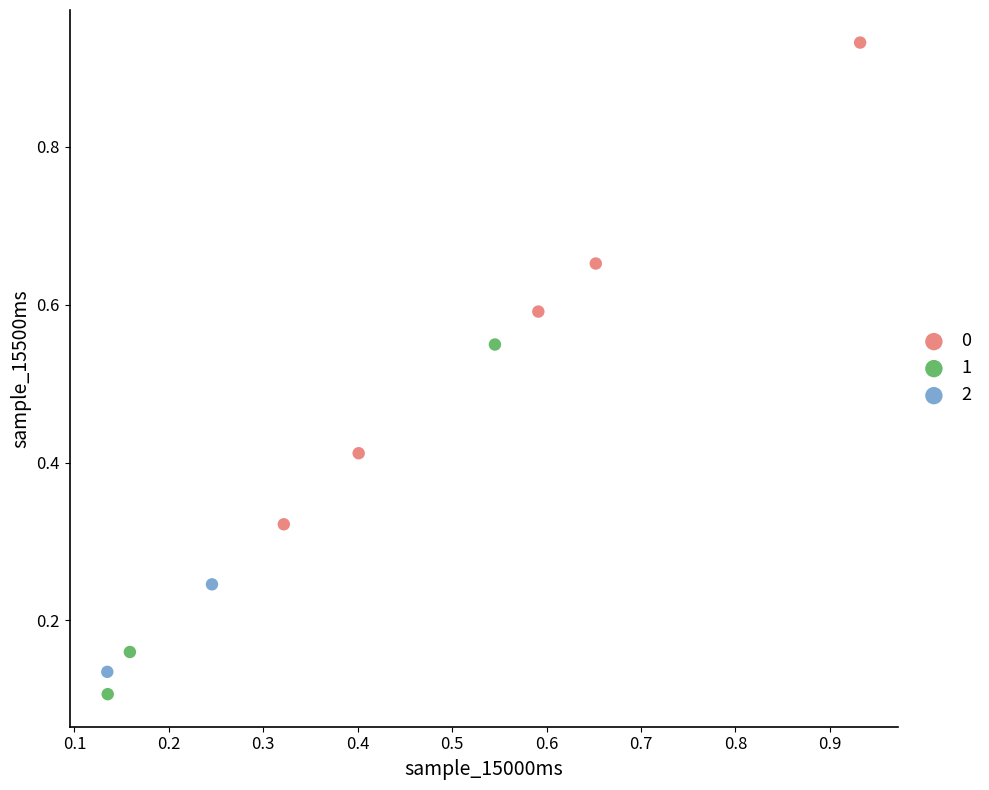

What are all the series names shown in the legend?

0, 1, 2